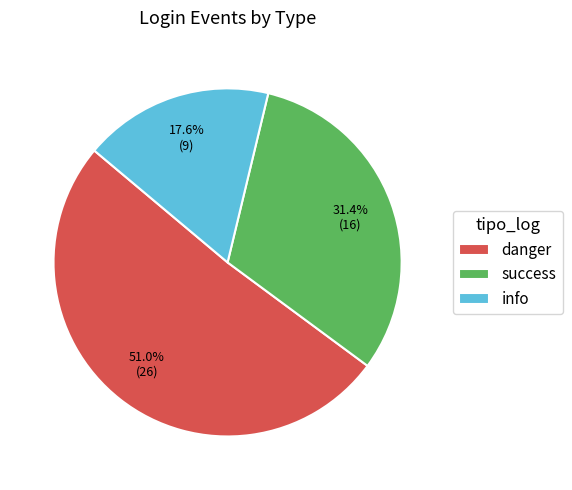

What percentage is the danger slice, to the nearest percent?

51%